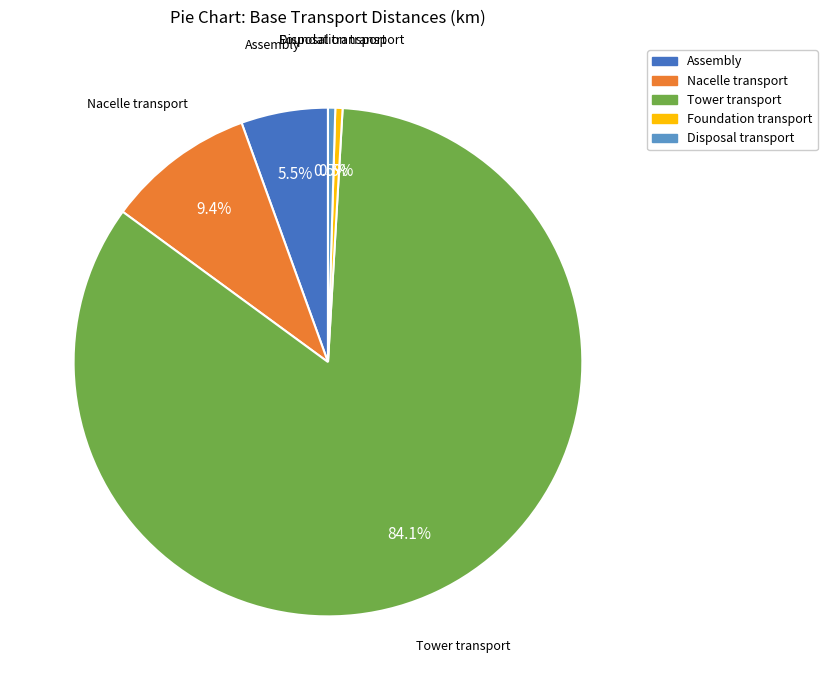

To the nearest percent, what is the difference between the Foundation transport and Tower transport slice percentages?

84%